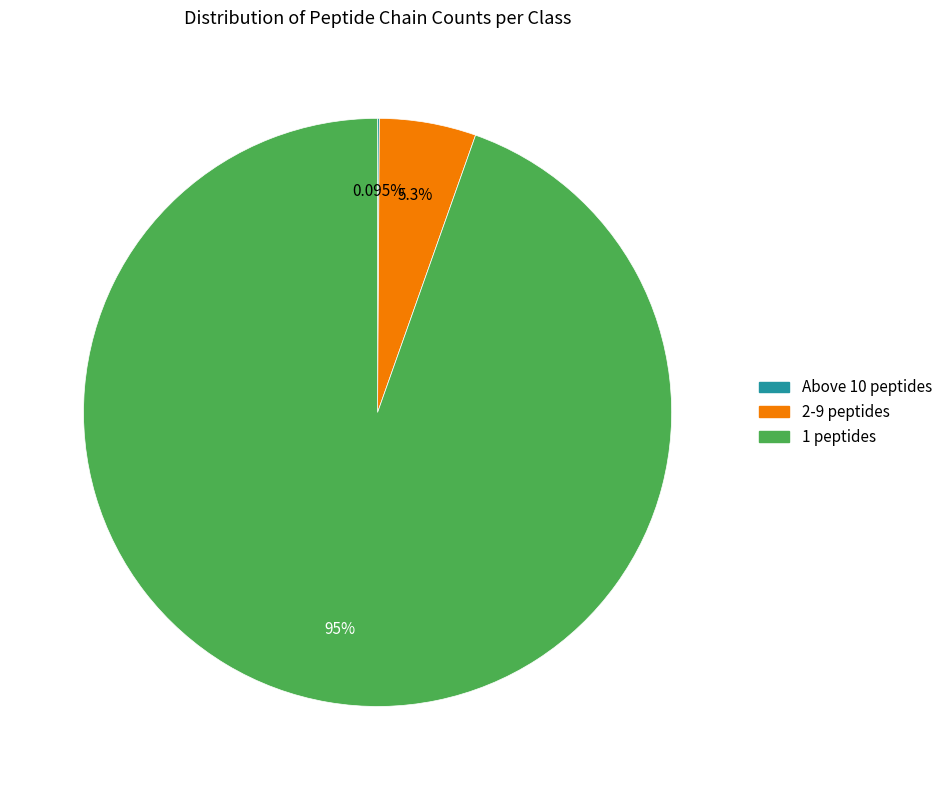

To the nearest percent, what portion does 1 peptides represent?

95%